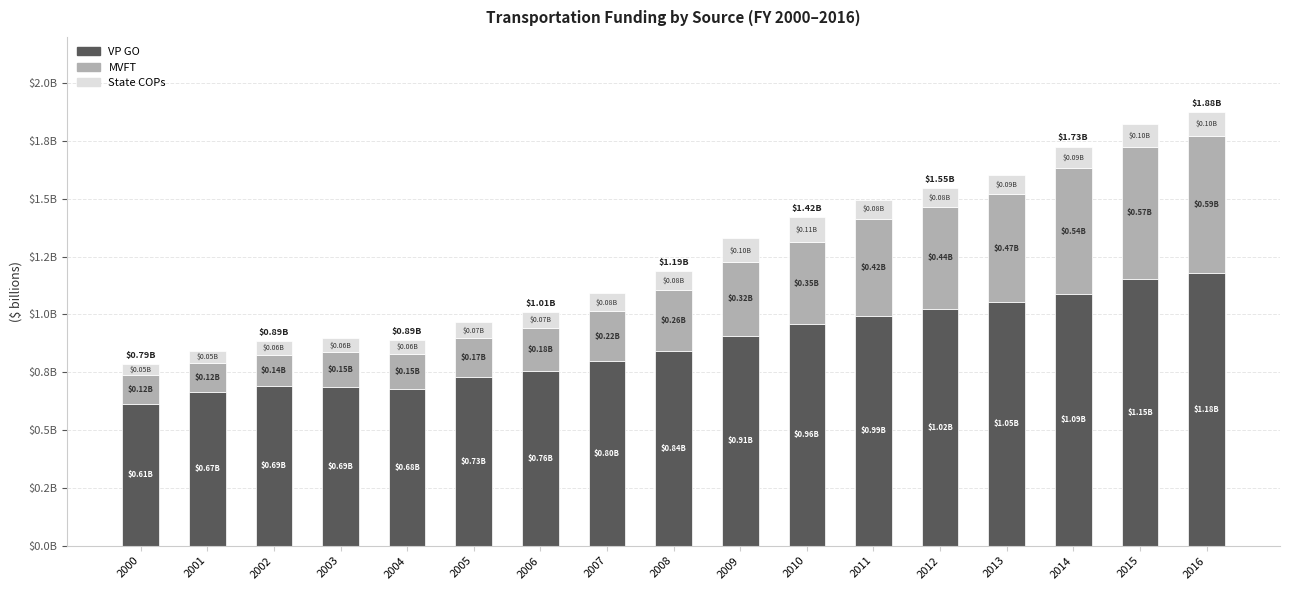

Rank the series by their average value, from lowest to highest.

State COPs, MVFT, VP GO